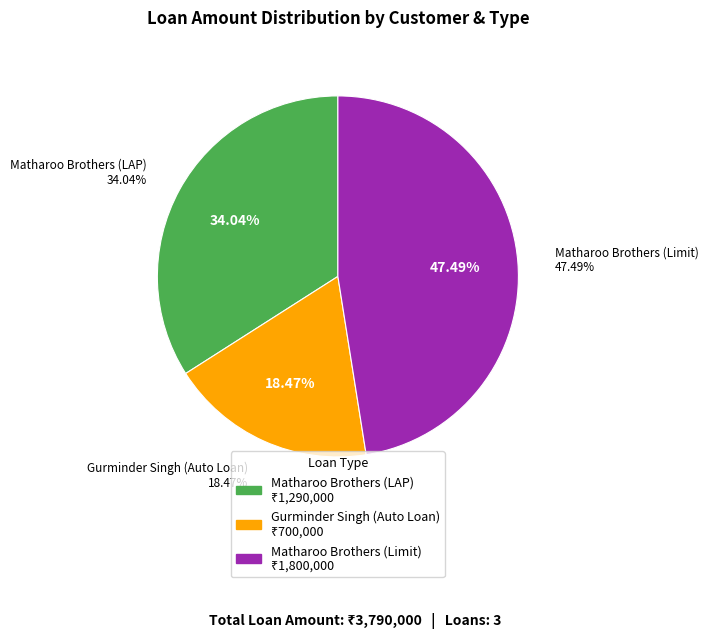

Rank the categories by value from highest to lowest.

Matharoo Brothers (Limit), Matharoo Brothers (LAP), Gurminder Singh (Auto Loan)